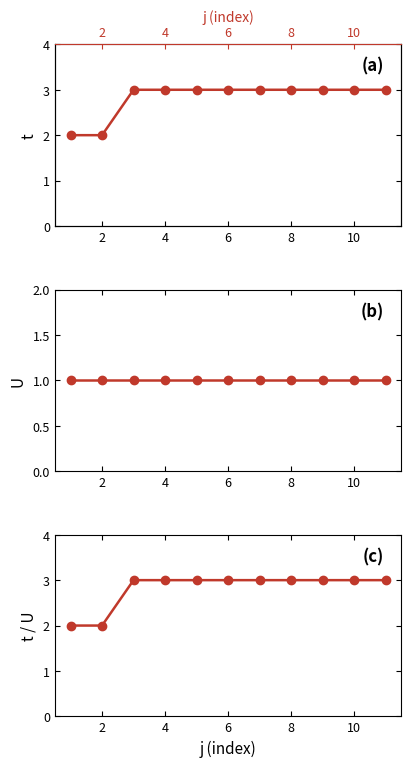

Rank the series by their maximum value, from highest to lowest.

t, t/U, U